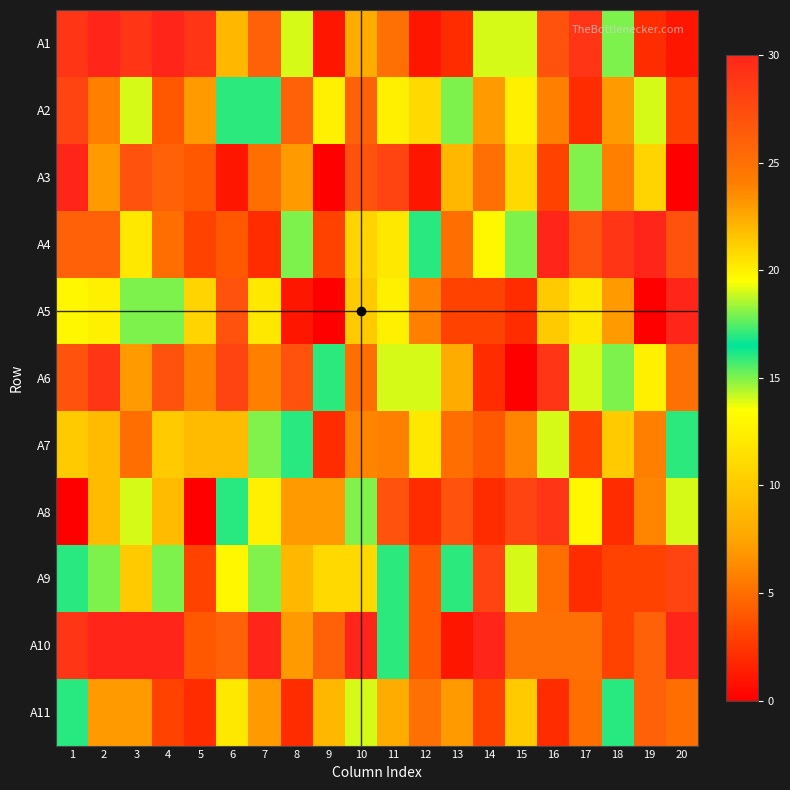

At how many categories does at least one series exceed 9?

20